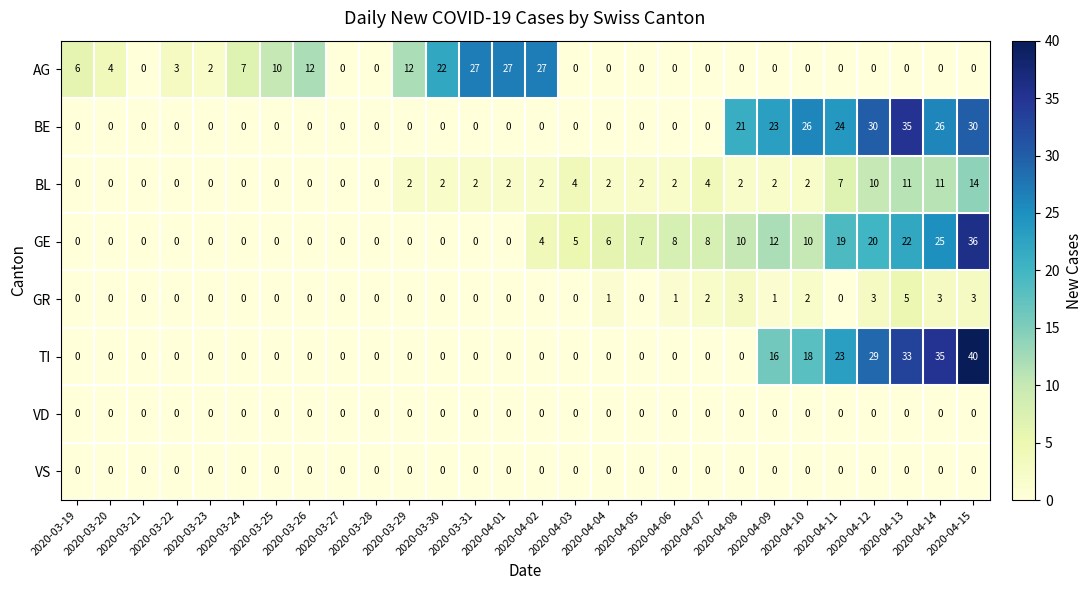

What is the sum of all AG values?

159